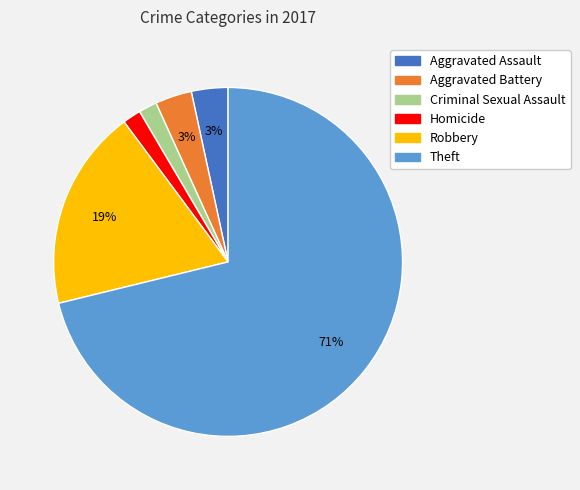

Which has a higher value, Aggravated Assault or Theft?

Theft